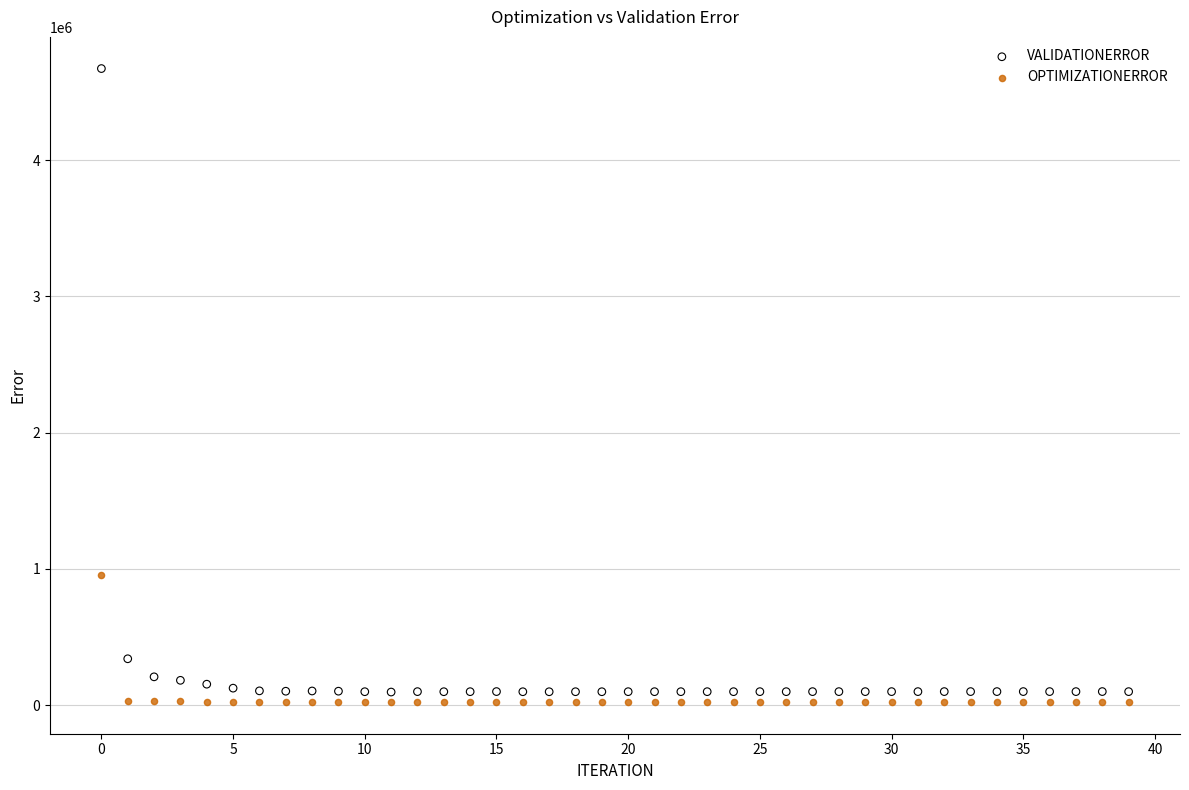

What are all the series names shown in the legend?

VALIDATIONERROR, OPTIMIZATIONERROR